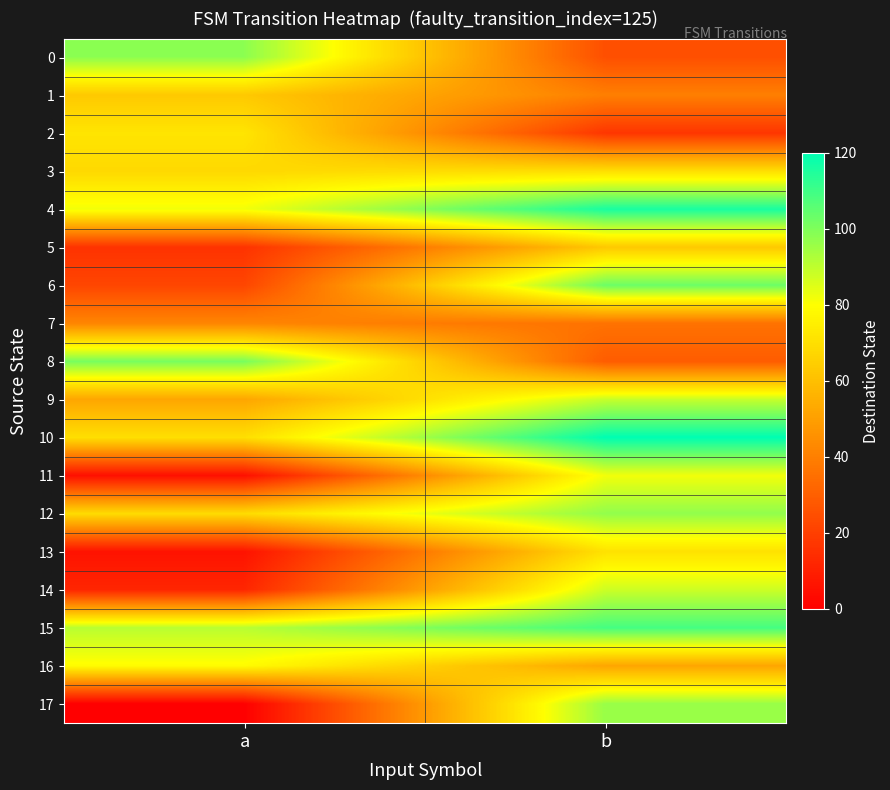

At b, list the series in order from largest to smallest.

10, 4, 15, 6, 12, 17, 9, 14, 11, 13, 3, 5, 16, 1, 7, 8, 0, 2